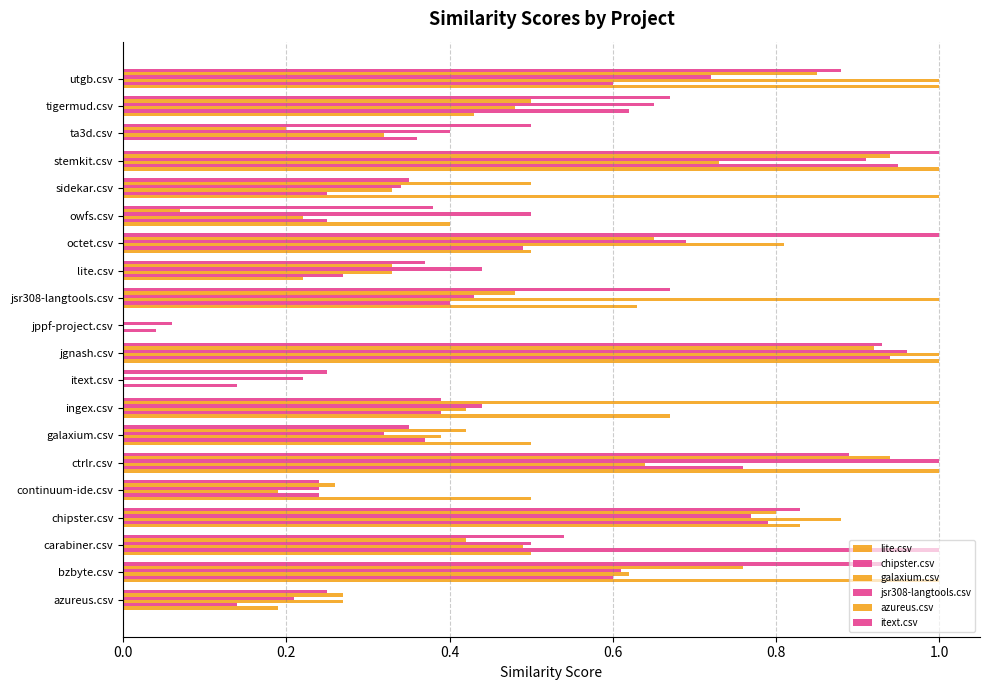

How many data points in itext.csv are above 0?

19